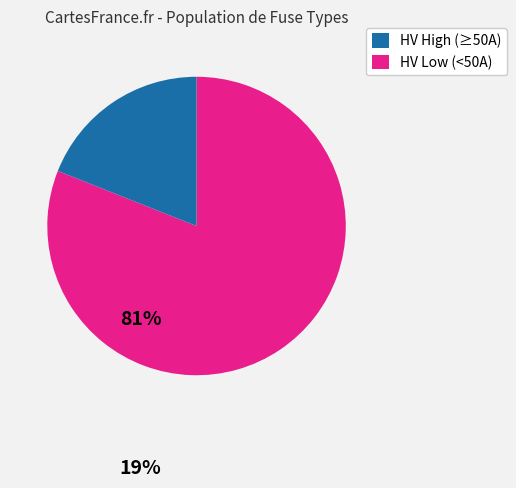

Does any single category account for the majority?

Yes